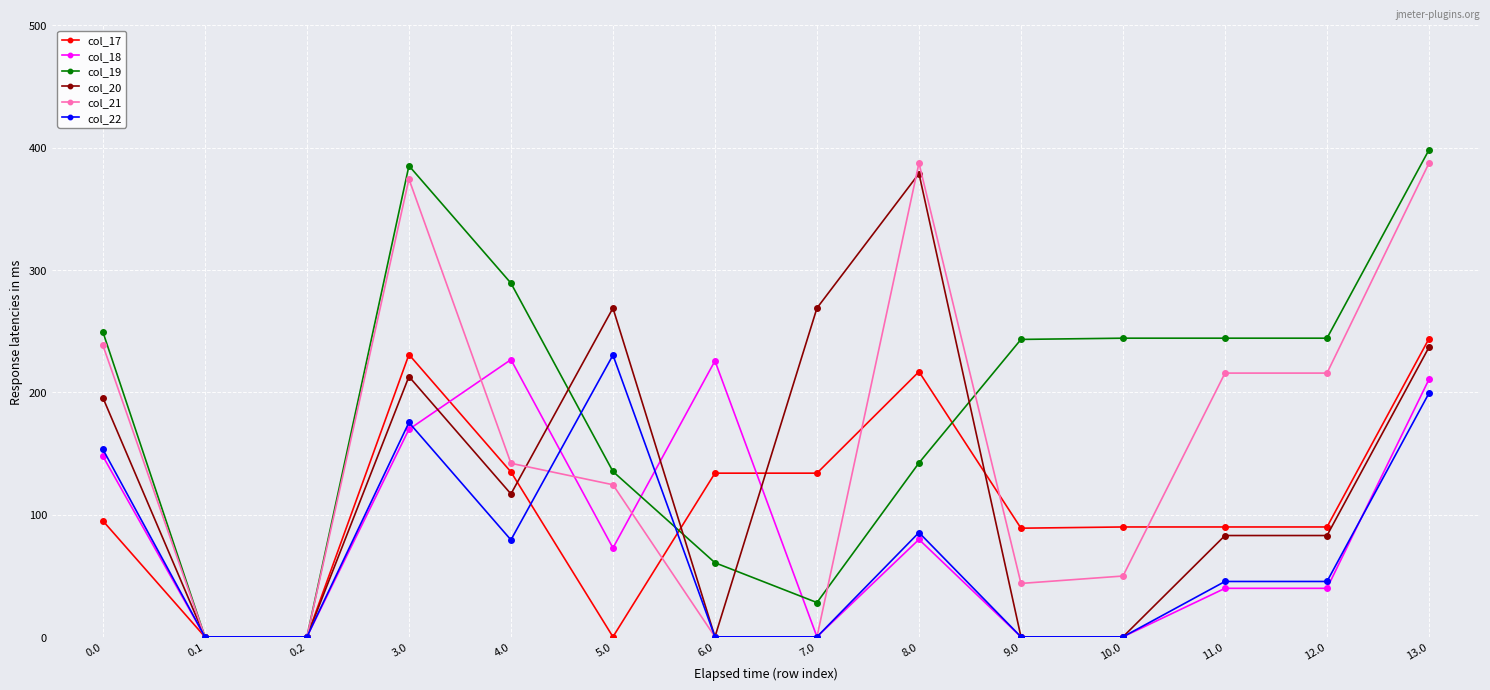

Which series has the widest spread of values?

col_19